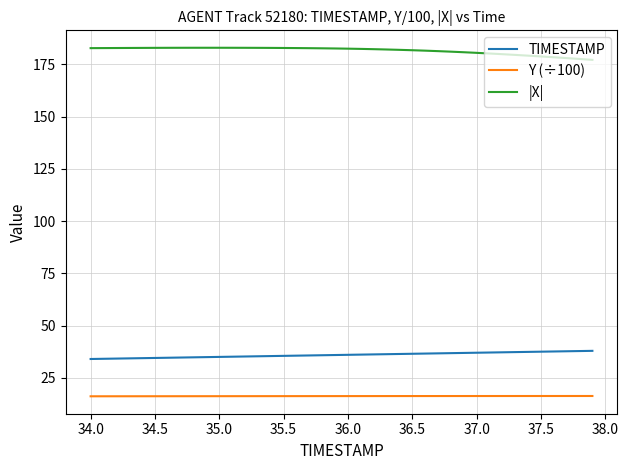

List the series in order of their peak value, lowest first.

Y (÷100), TIMESTAMP, |X|